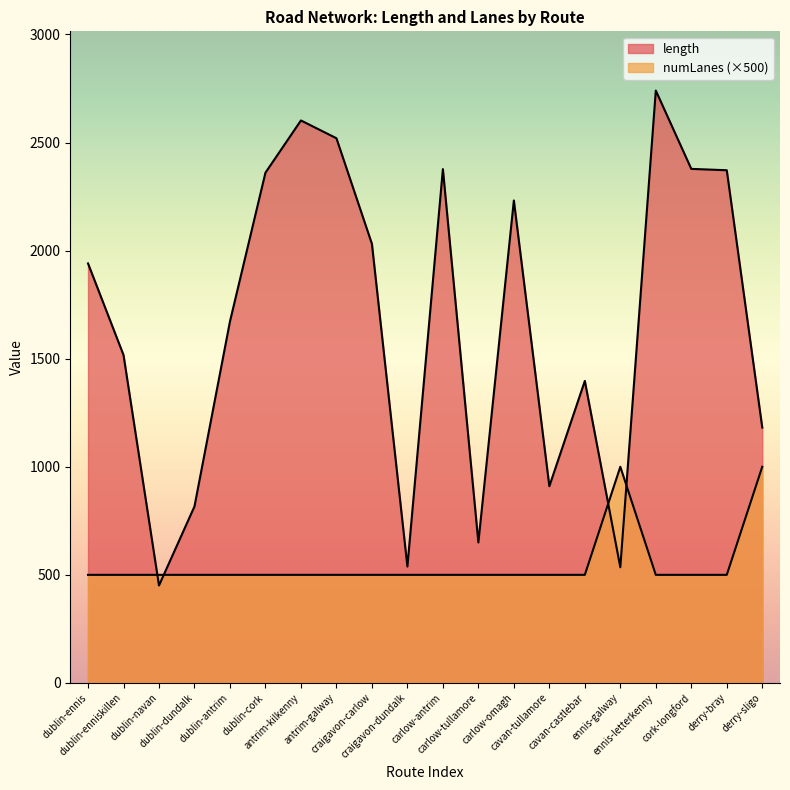

At which category does the chart reach its peak across all series?

ennis-letterkenny